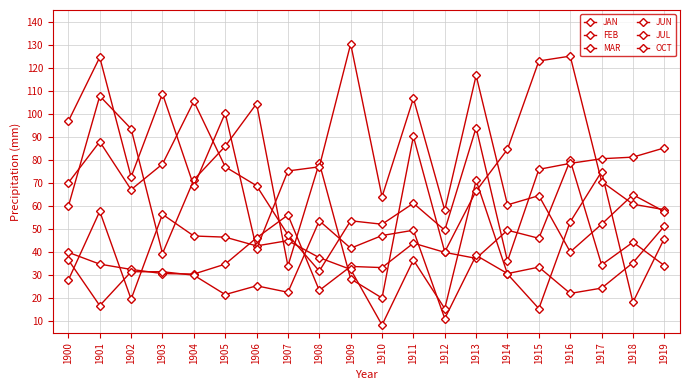

How many values in the OCT series exceed 75?

10